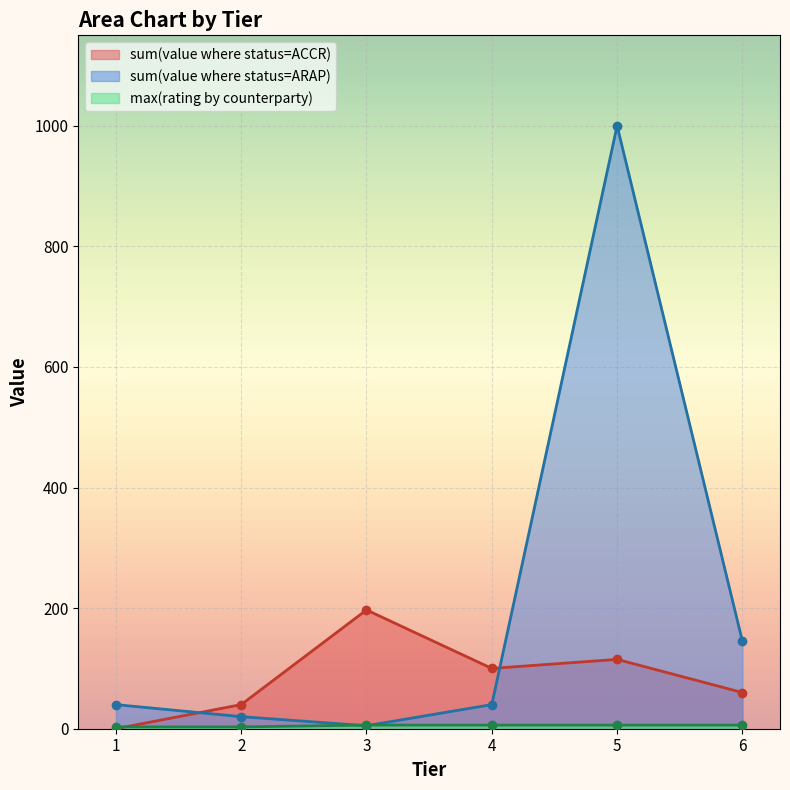

What is the value of the max(rating by counterparty) point at the 5th from the left?

4